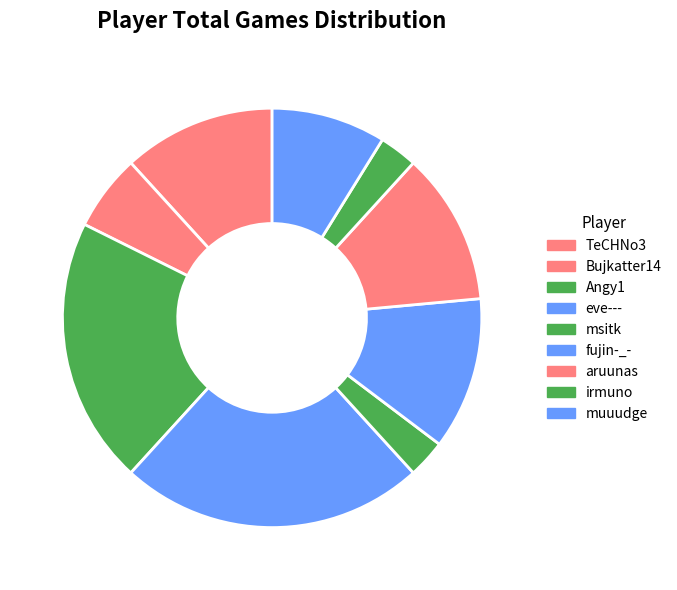

Is it true that TeCHNo3 is 12% of the pie?

True